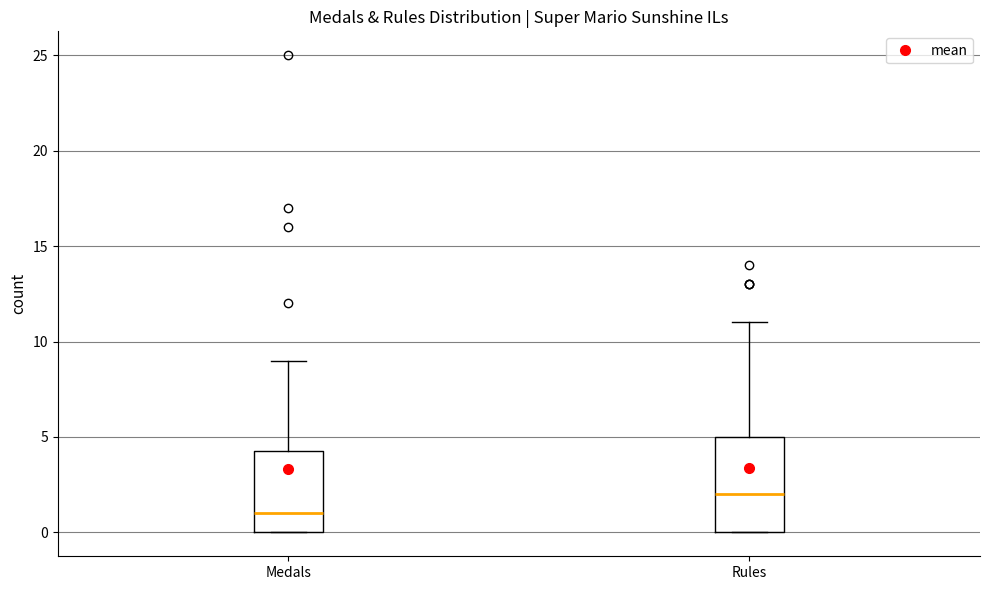

Reading left to right, transcribe this box plot: for each box, give where its median line is, the range the box spans, and where its two whiskers end, as read against the y-axis. The values are not printed on the chart, so give them approximately, as read against the axis.

Medals: median 1.0, box 0.0 to 4.5, whiskers 0.0 to 9.0
Rules: median 2.0, box 0.0 to 5.0, whiskers 0.0 to 11.0